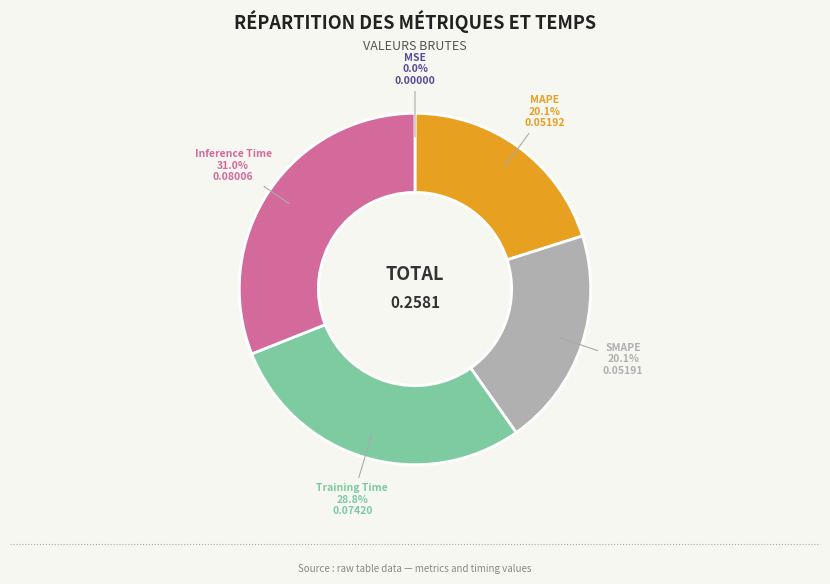

Is there a majority slice in this chart?

No